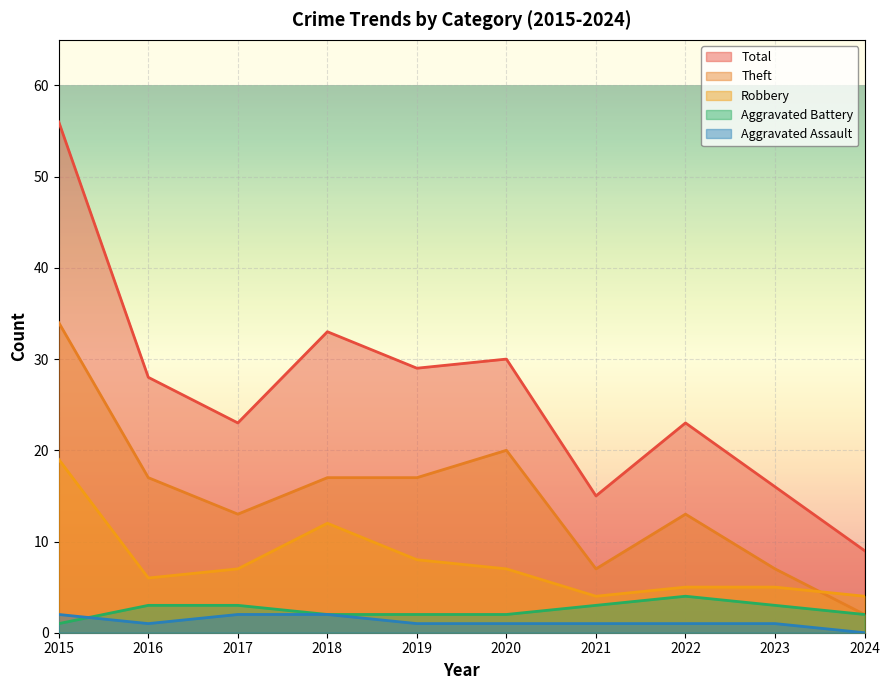

True or false: Aggravated Battery has a value of 5 at 2023.

False